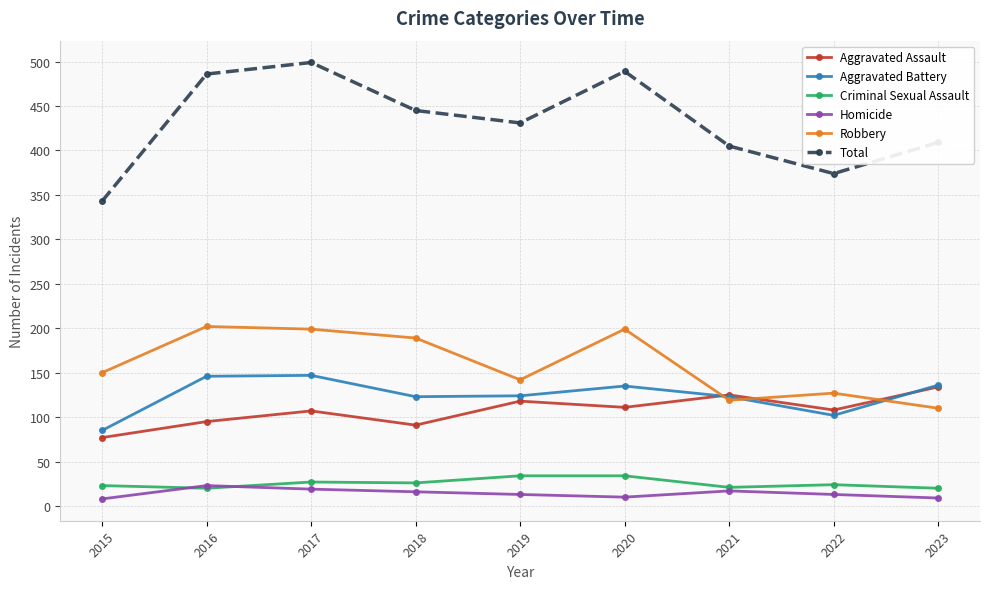

Does the chart have visible grid lines?

Yes